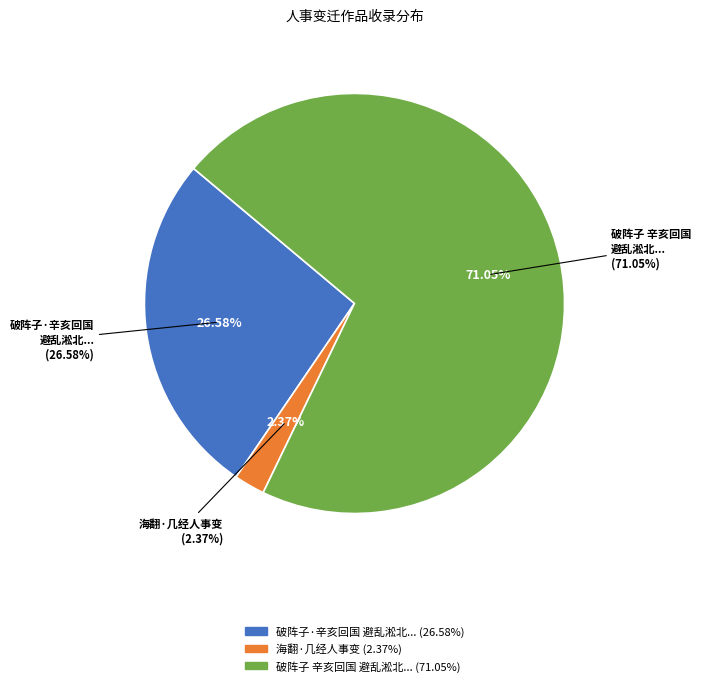

Rank the categories by value from lowest to highest.

海翻·几经人事变, 破阵子·辛亥回国避乱淞北人事变迁除夕忆星洲风景颇念异乡之乐, 破阵子 辛亥回国避乱淞北人事变迁除夕忆星洲风景颇念异乡之乐